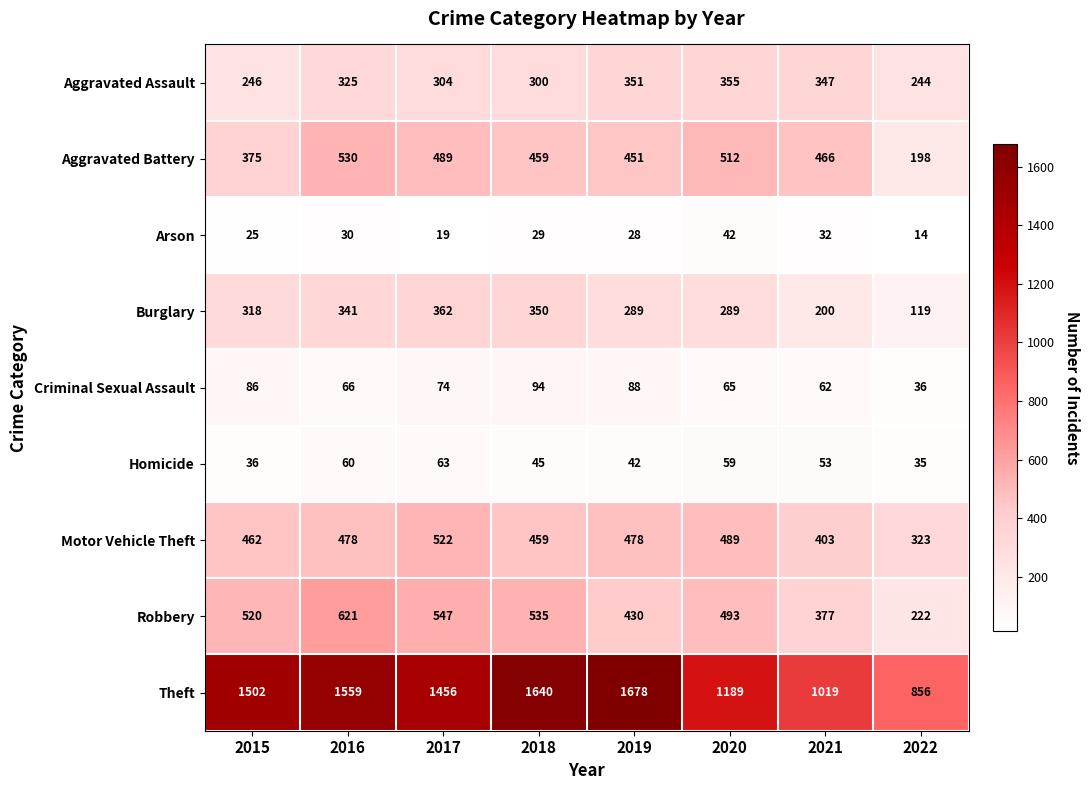

Is it true that Criminal Sexual Assault equals 94 at 2018?

True